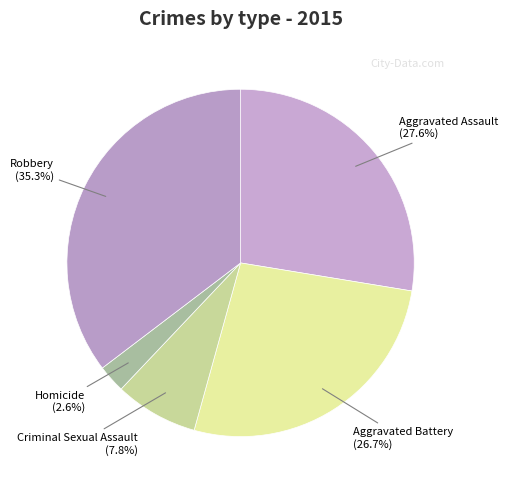

How many slices are in this pie chart?

5